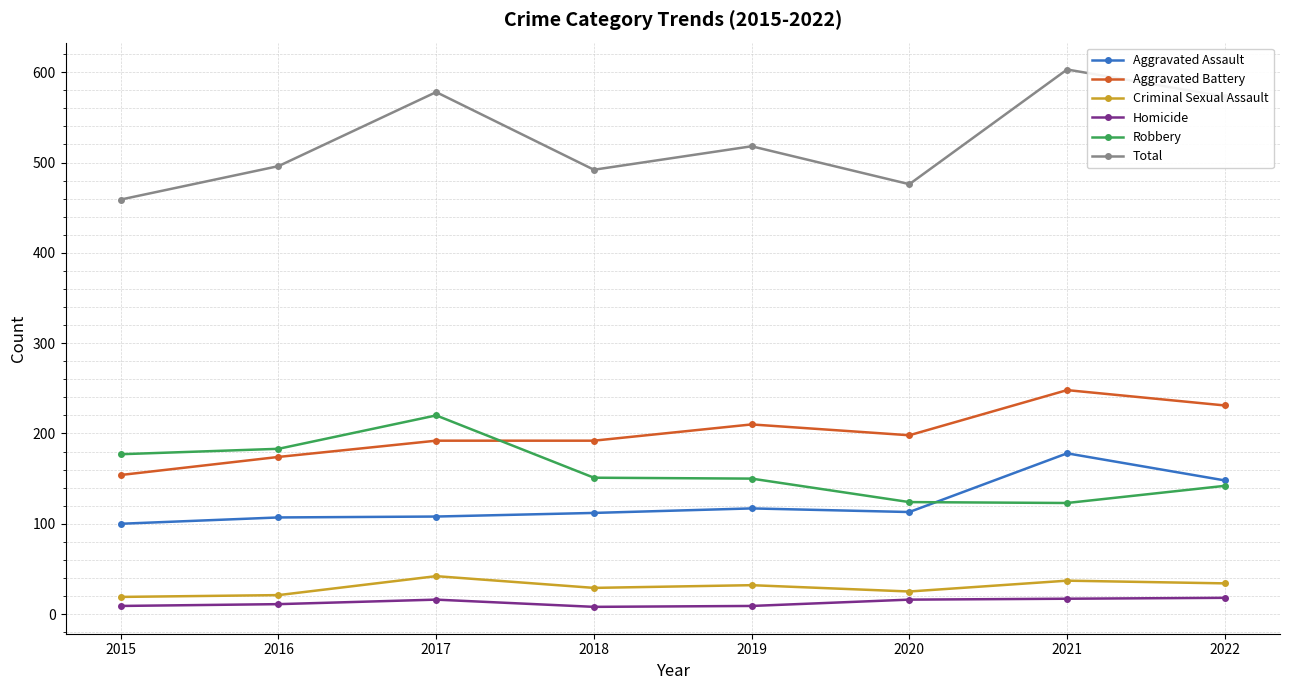

Between 2015 and 2017, which series saw the biggest shift?

Total